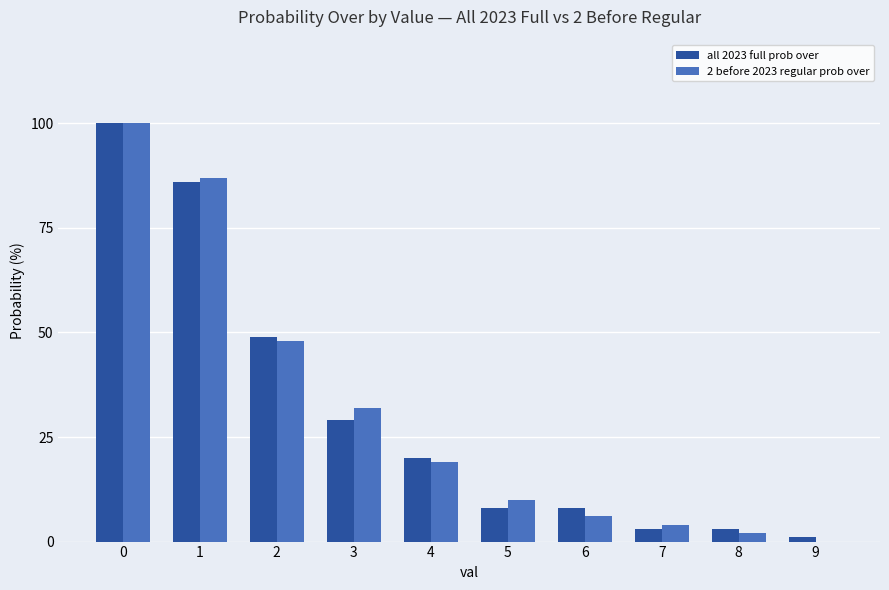

Are the bars grouped side by side (vs. stacked)?

Yes